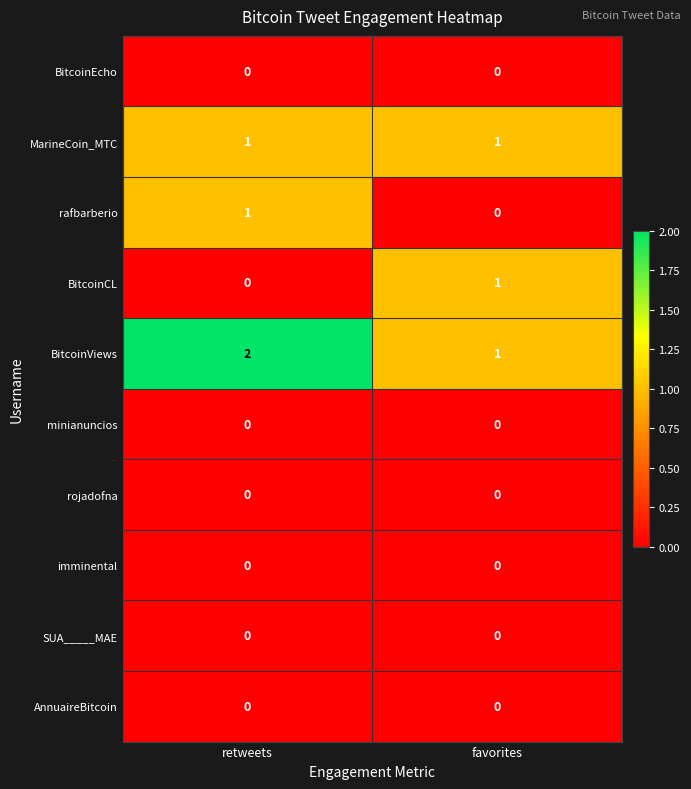

Reading left to right, what are all the values shown in this chart?

BitcoinEcho: retweets=0	favorites=0
MarineCoin_MTC: retweets=1	favorites=1
rafbarberio: retweets=1	favorites=0
BitcoinCL: retweets=0	favorites=1
BitcoinViews: retweets=2	favorites=1
minianuncios: retweets=0	favorites=0
rojadofna: retweets=0	favorites=0
imminental: retweets=0	favorites=0
SUA_____MAE: retweets=0	favorites=0
AnnuaireBitcoin: retweets=0	favorites=0